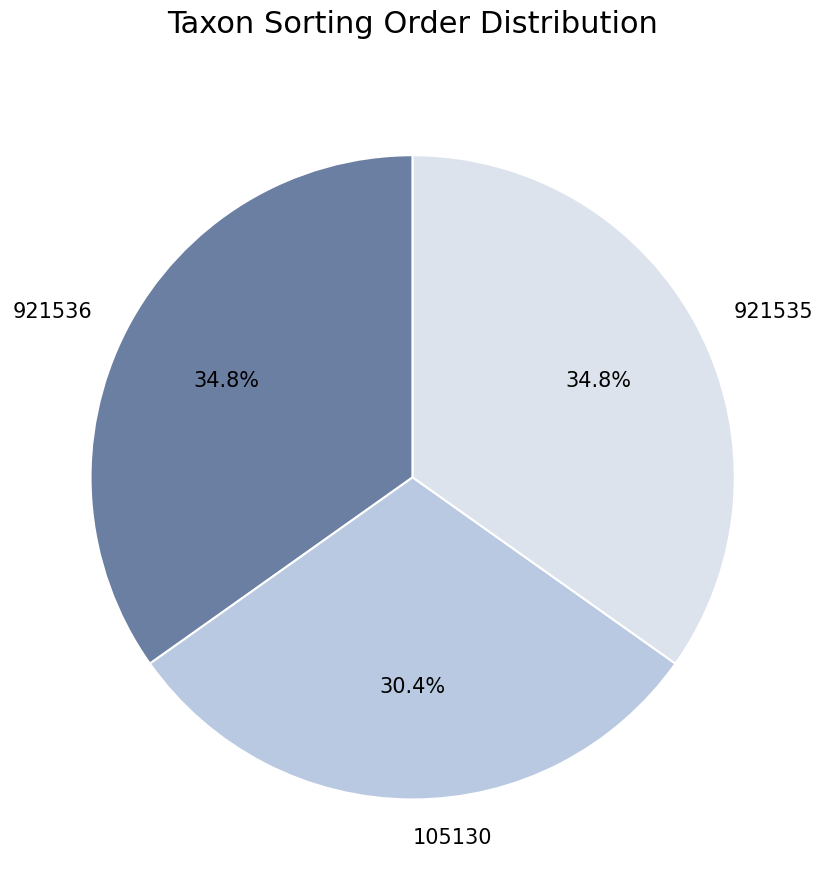

Is there a majority slice in this chart?

No